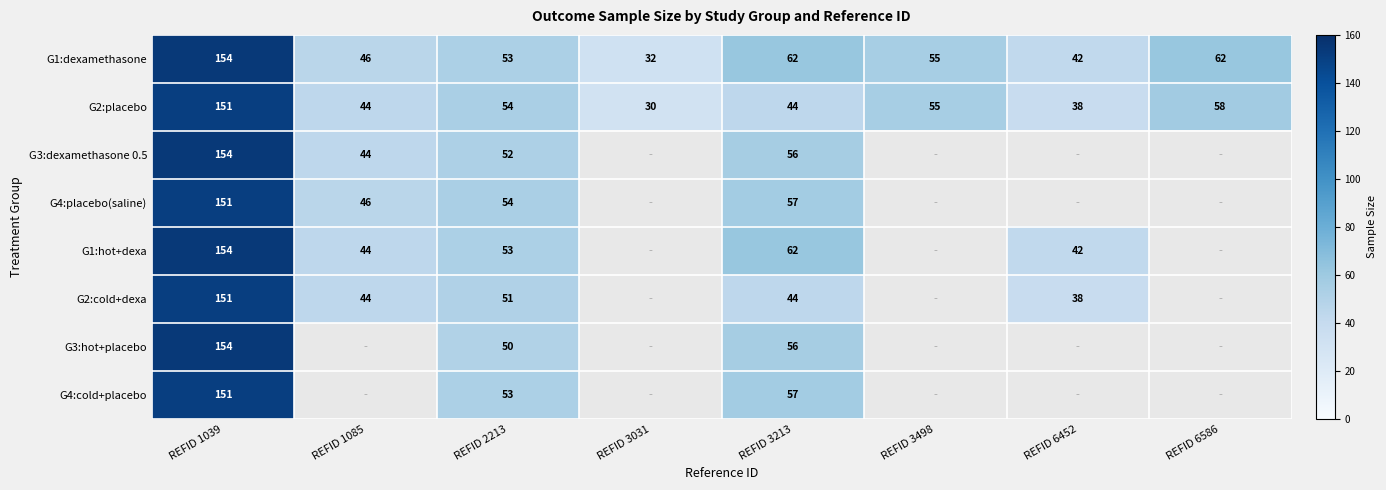

Is the value of G4:placebo(saline) at REFID 1085 greater than the value of G2:placebo at REFID 2213?

No